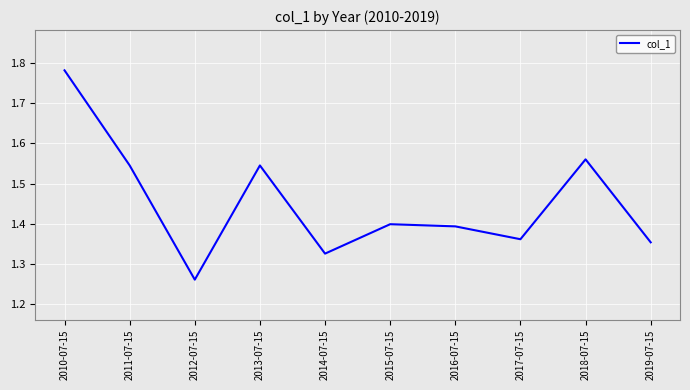

True or false: the data has more than 0 interior local peaks.

True